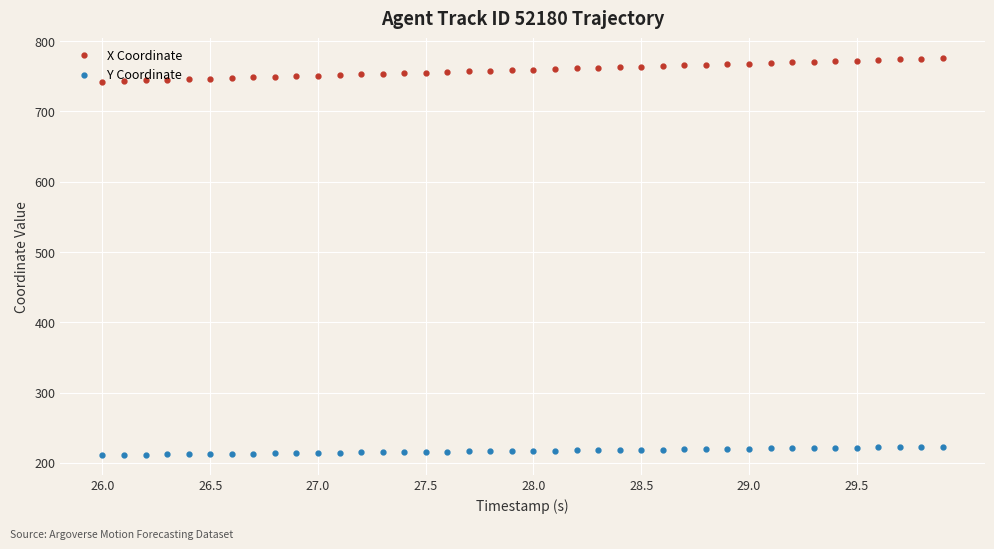

Which series has the largest total across all categories?

X Coordinate